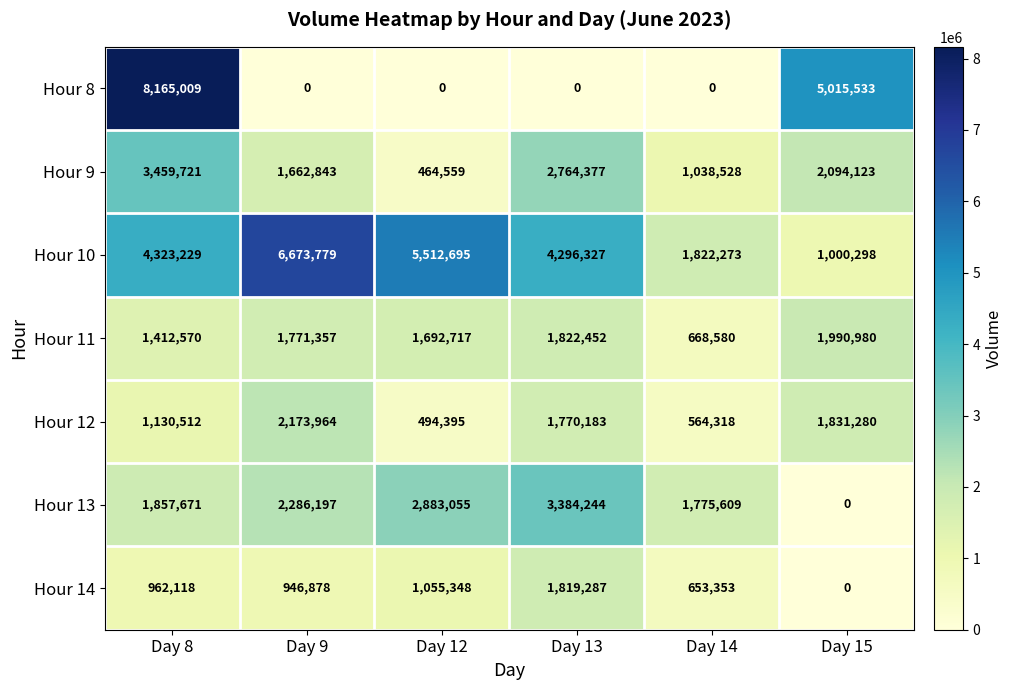

Count the number of categories in the chart.

6